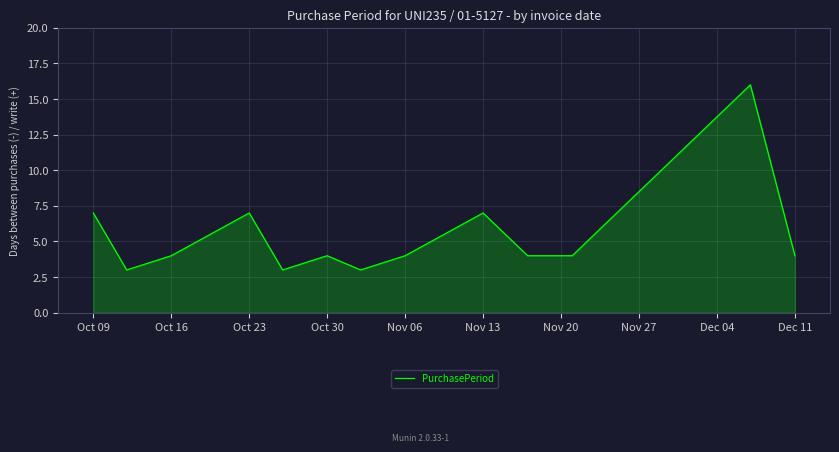

What is the sum of all values?

70